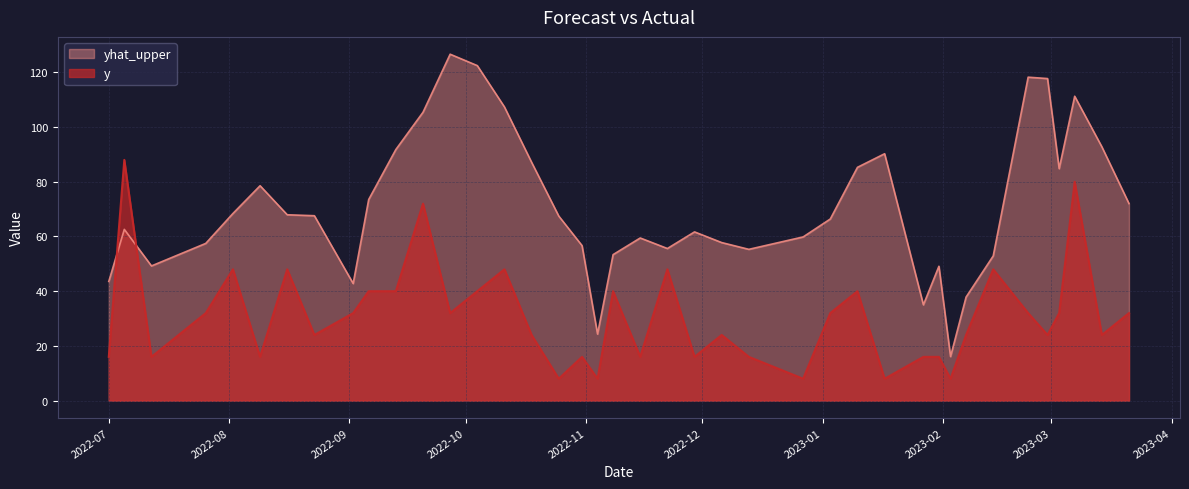

What is the label of the 29th point from the left?

2023-01-17